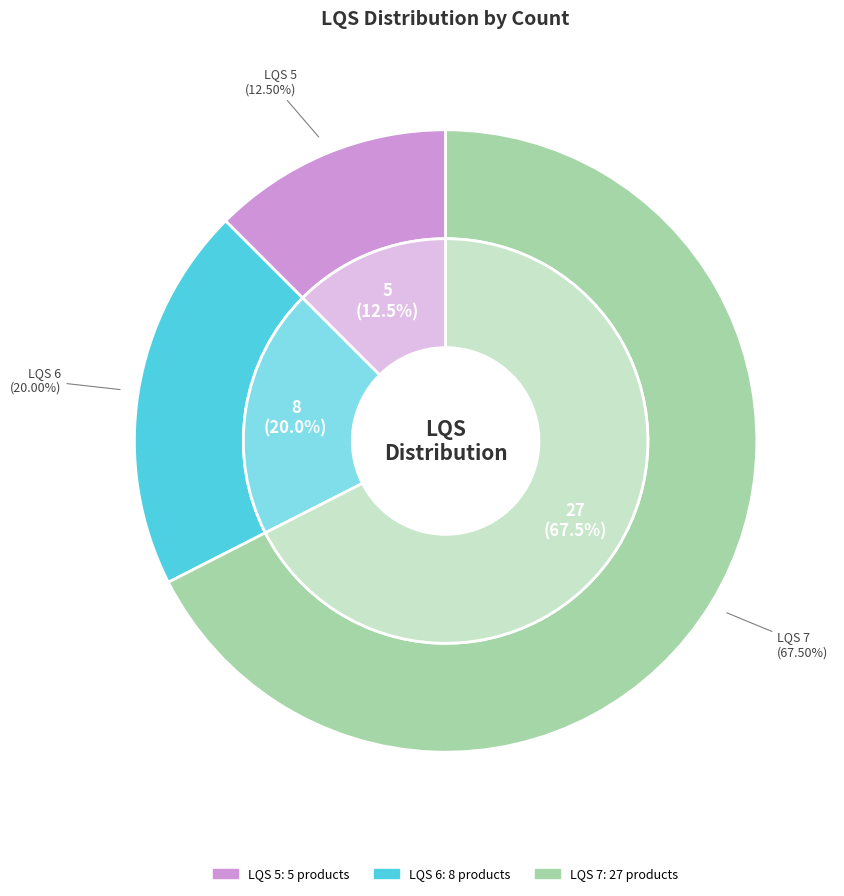

What is the smallest slice in the pie chart?

5